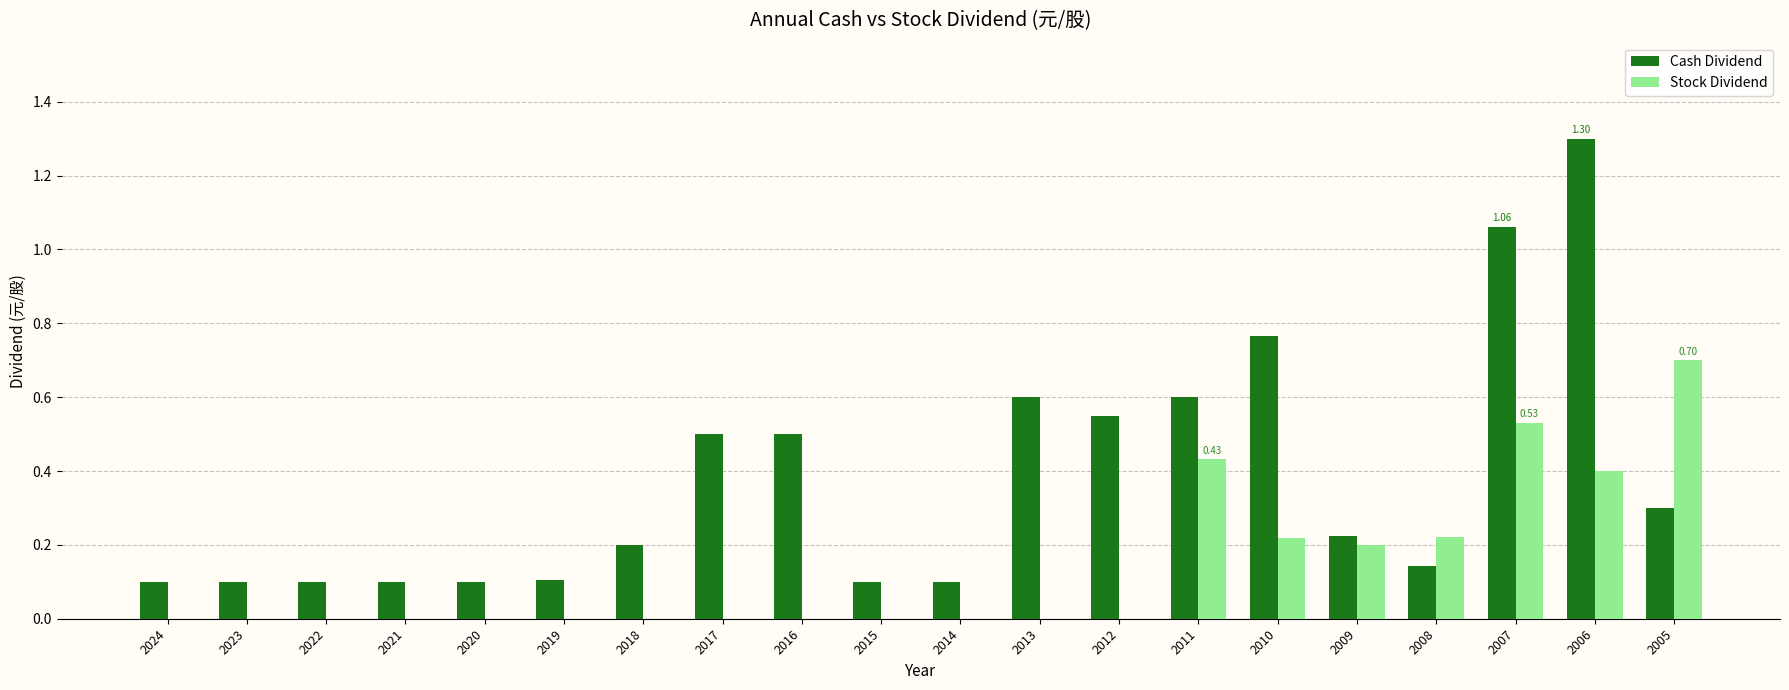

Between 2022 and 2007, which series saw the biggest shift?

Cash Dividend